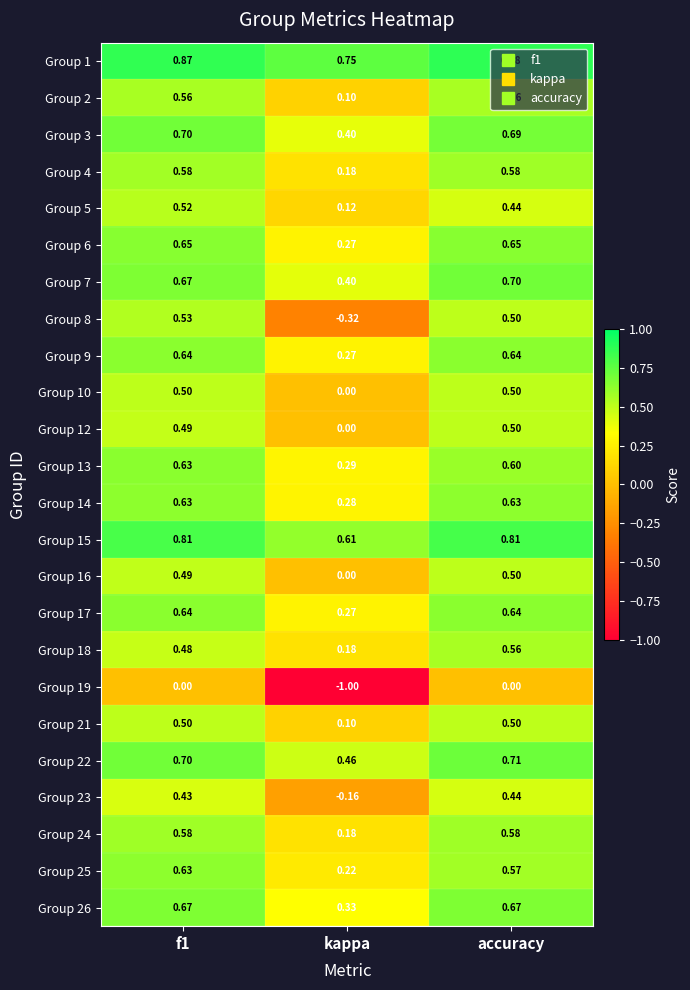

At which label does Group 10 reach its minimum?

kappa